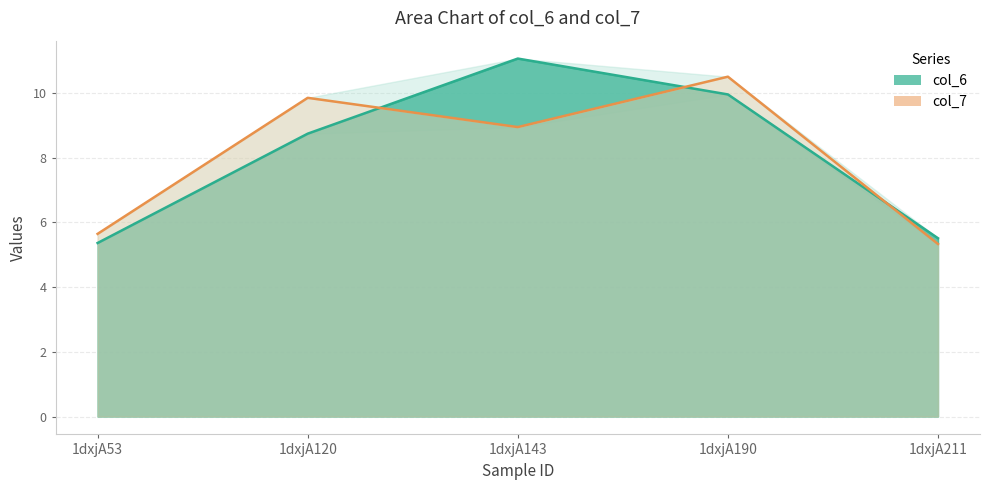

True or false: col_7 and col_6 cross at least once.

True